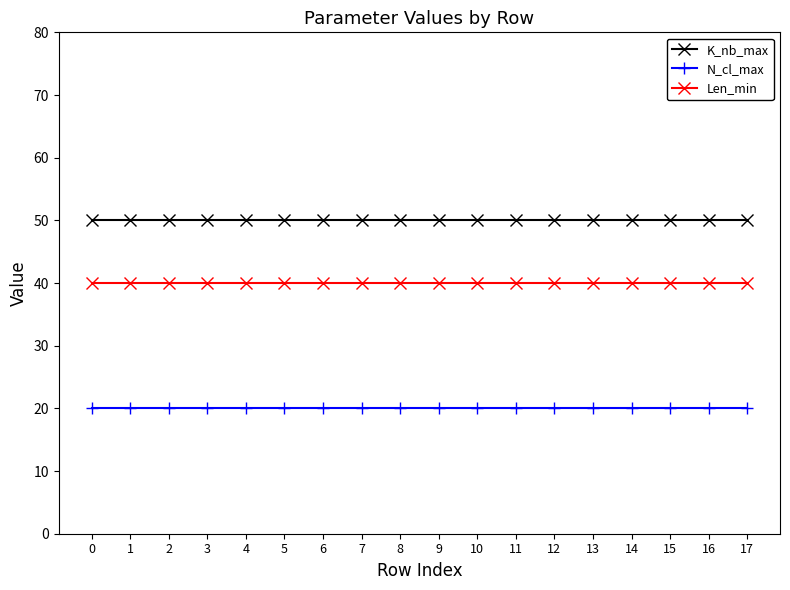

Which series has the largest total across all categories?

K_nb_max